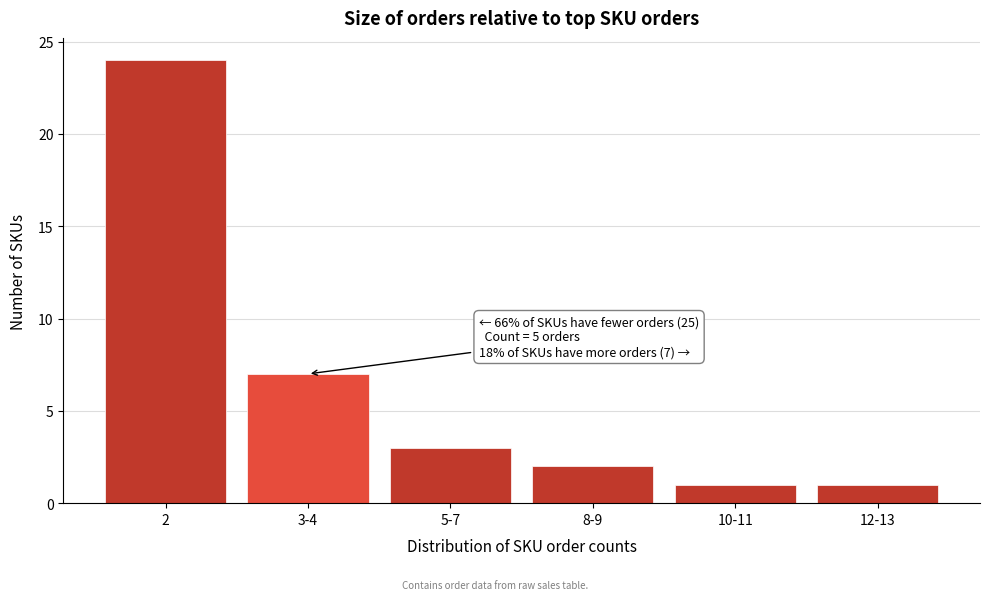

Reading right to left, transcribe all the data shown in this chart.

1	1	2	3	7	24